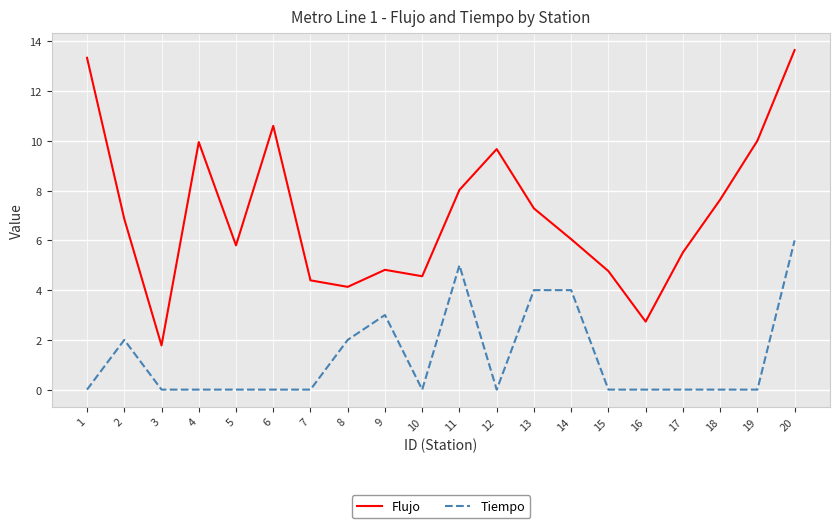

List the series in order of their peak value, highest first.

Flujo, Tiempo